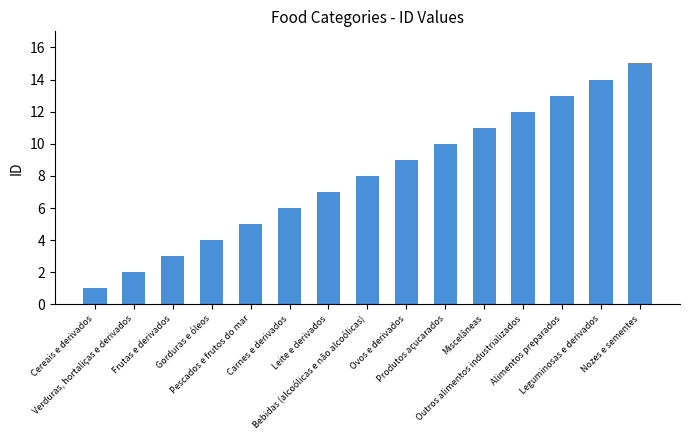

Does the chart contain stacked bars?

No